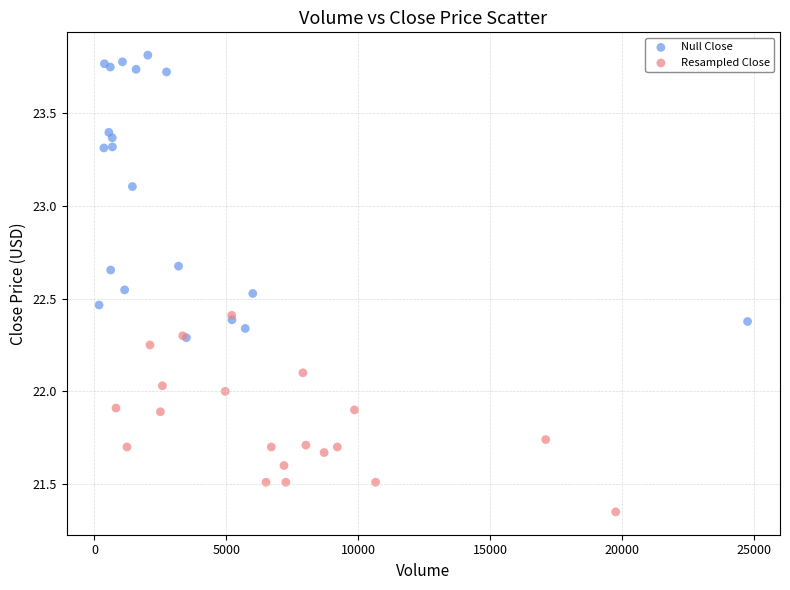

Which series contains the lowest Y value?

Resampled Close